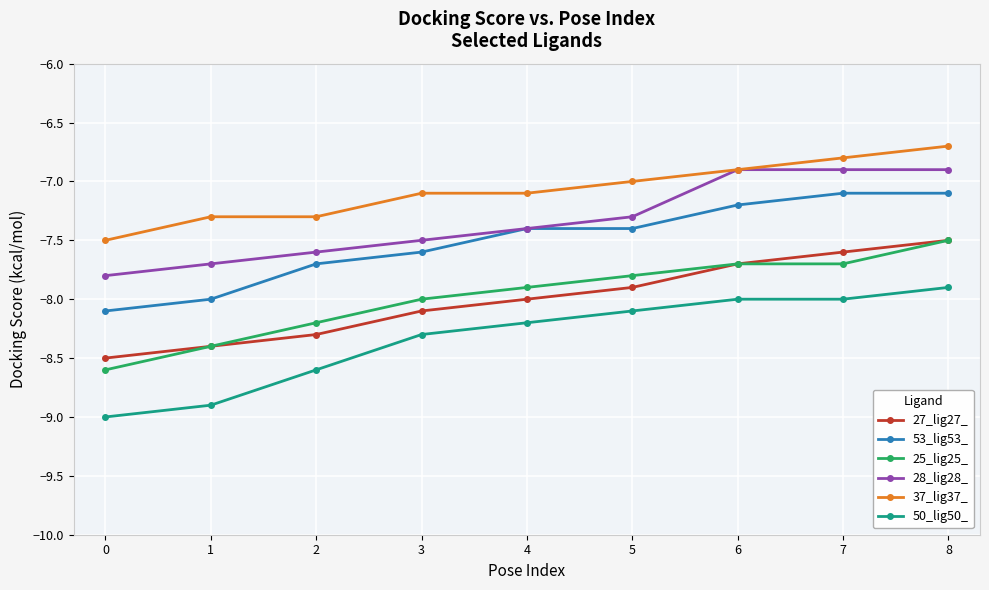

What is the spread (max minus min) of values at 1?

1.6